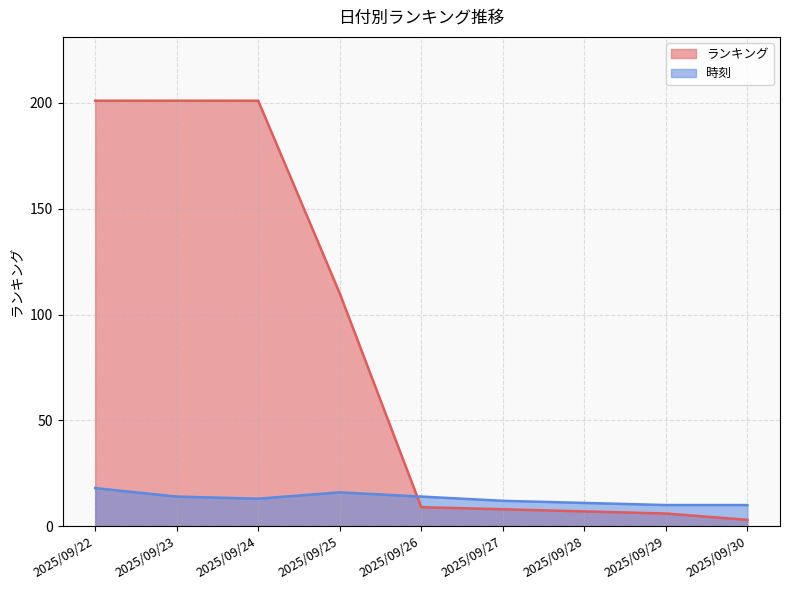

At which label does ランキング reach its peak?

2025/09/22